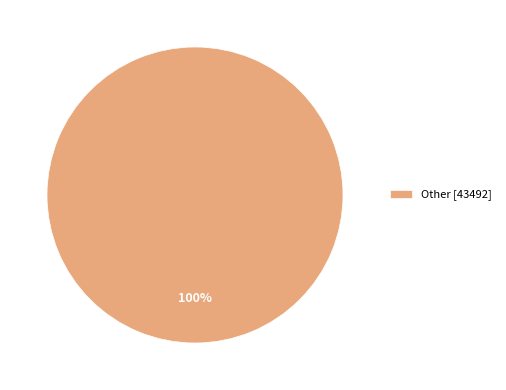

To the nearest percent, what percentage of the pie is Other [43492]?

100%